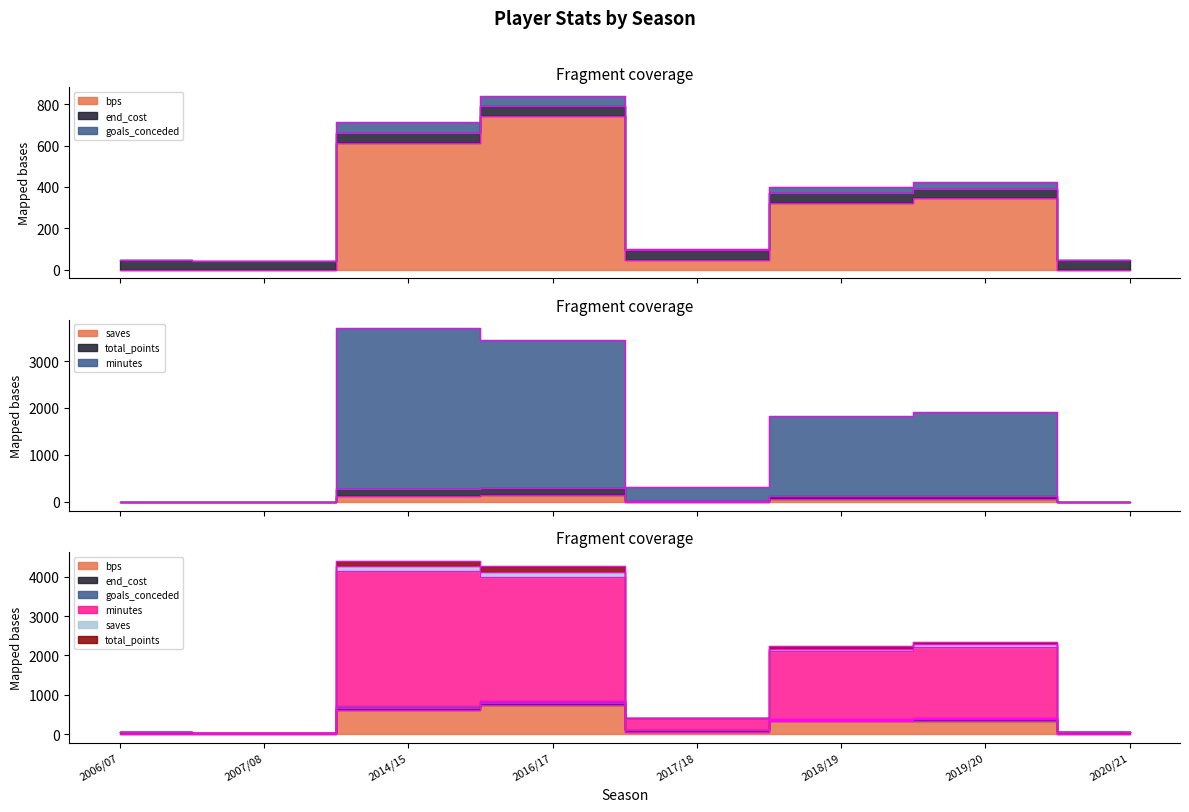

Which series changed the most between 2007/08 and 2018/19?

minutes